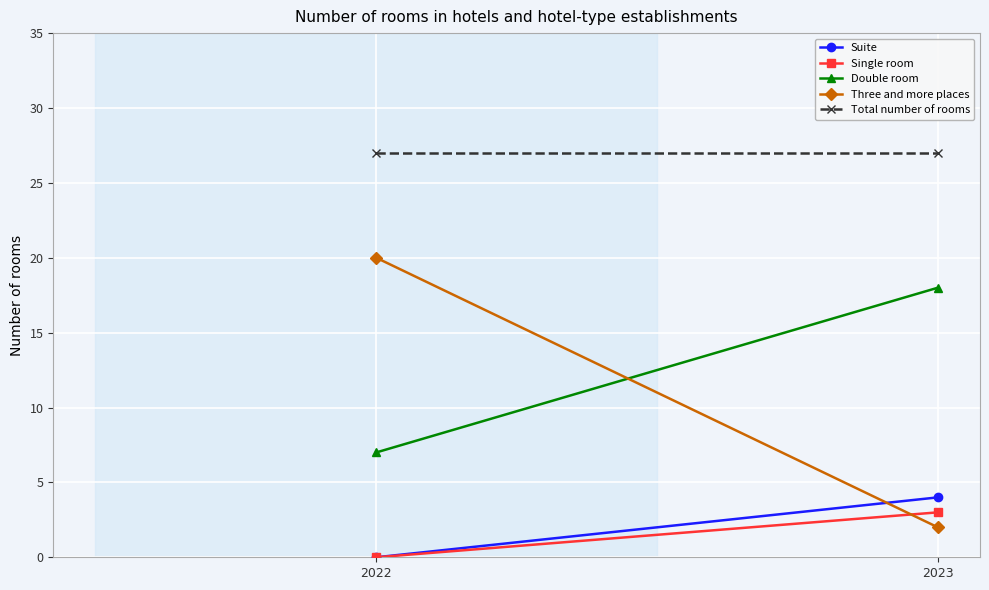

What is the difference between the Three and more places values at 2023 and 2022?

18